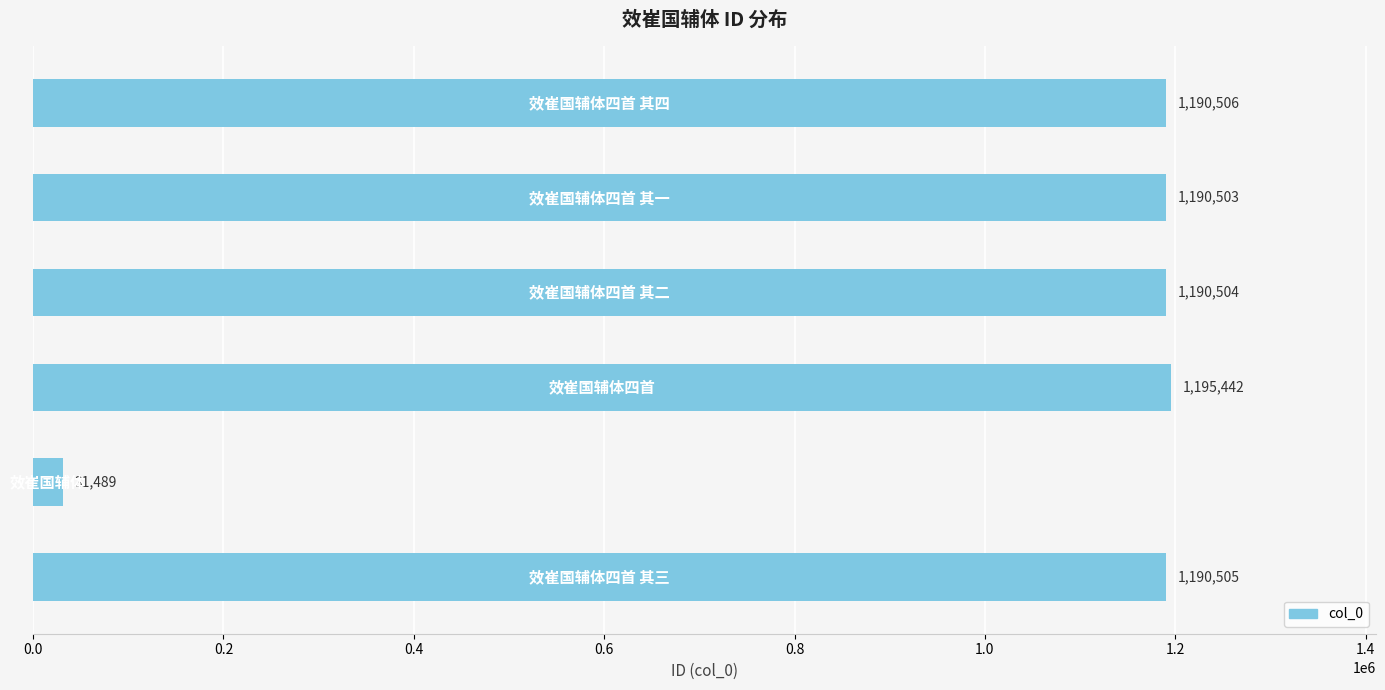

What is the average value?

998158